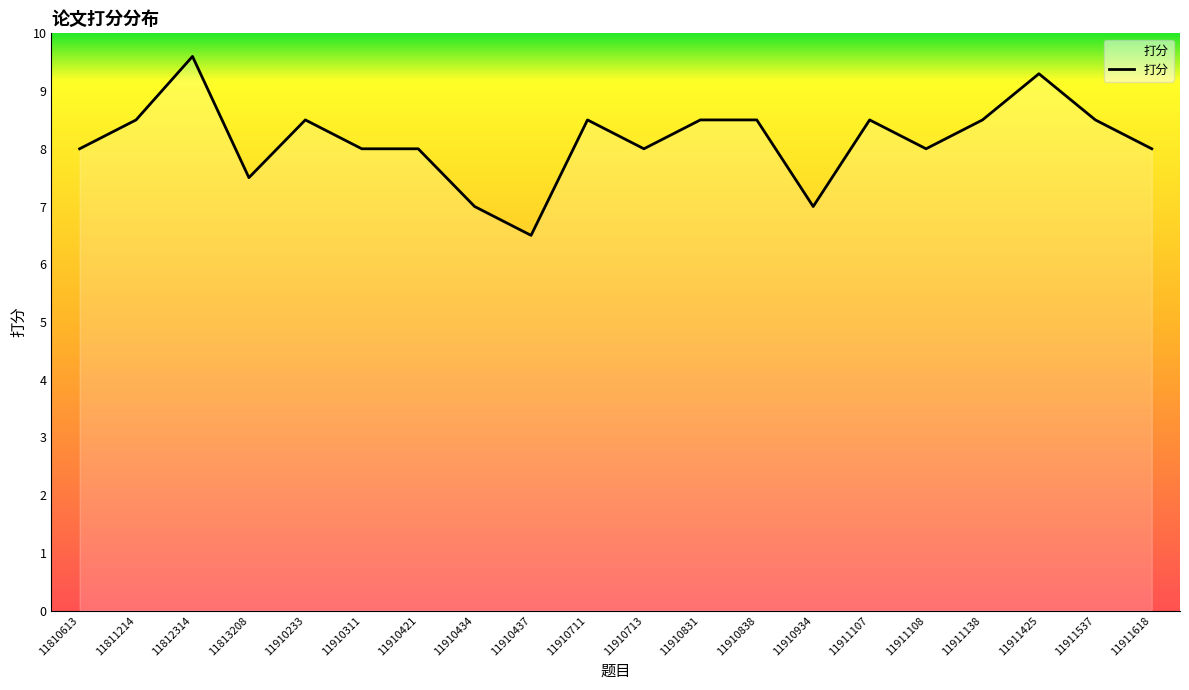

At which category does the chart reach its minimum across all series?

11910437